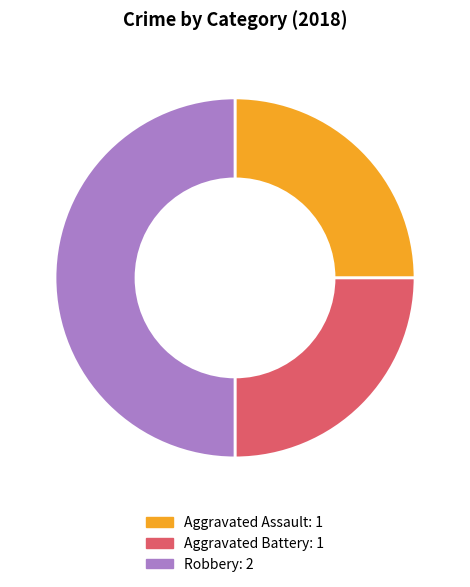

Is the sum of Aggravated Assault and Robbery greater than half?

Yes